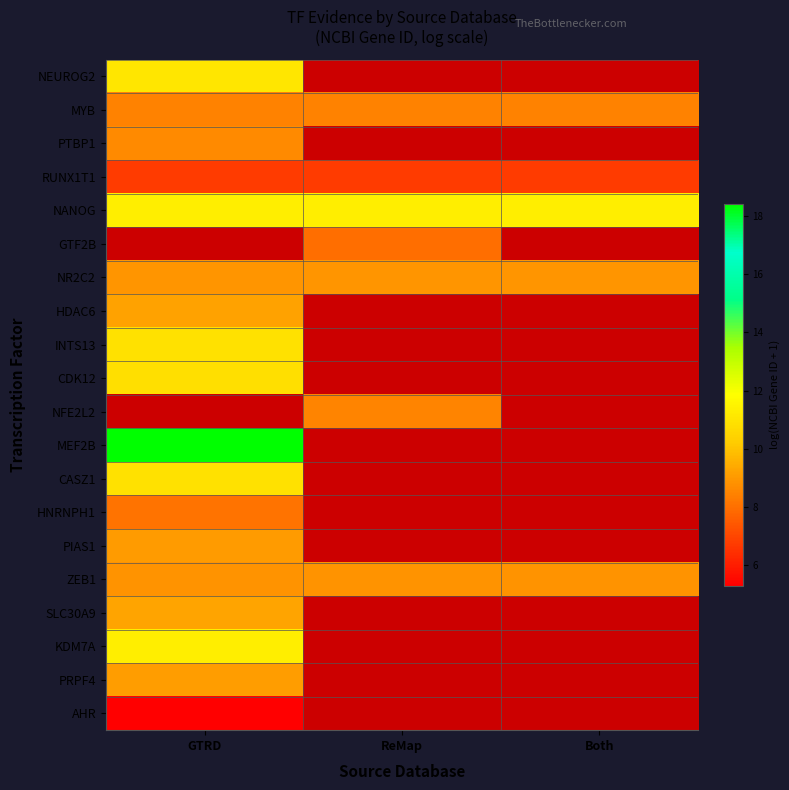

What is the minimum value for NANOG?

11.3